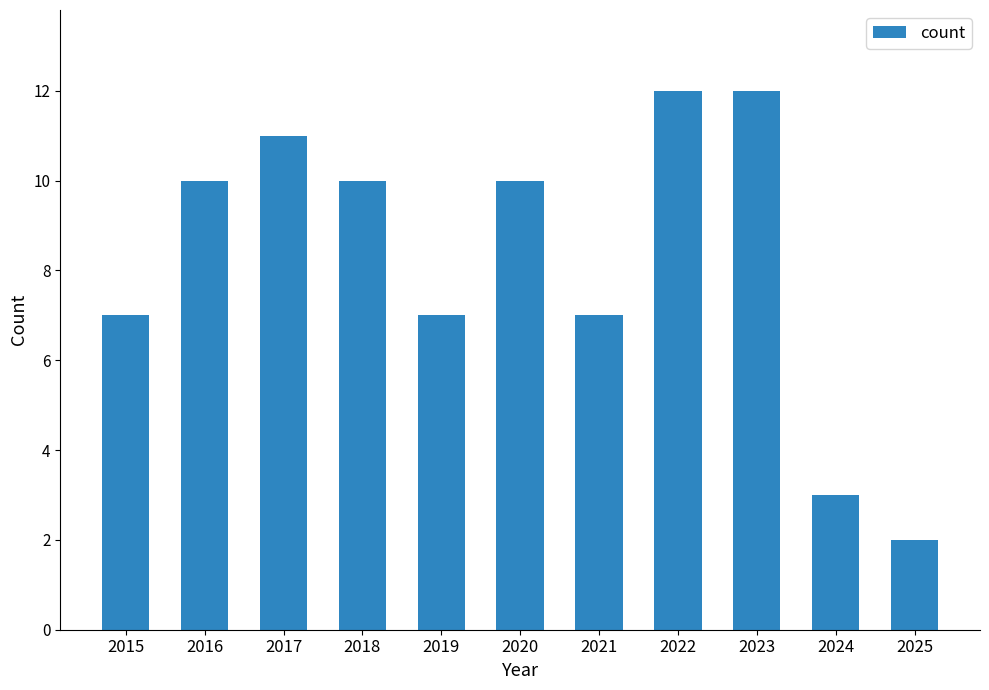

Which has a higher value, 2020 or 2019?

2020